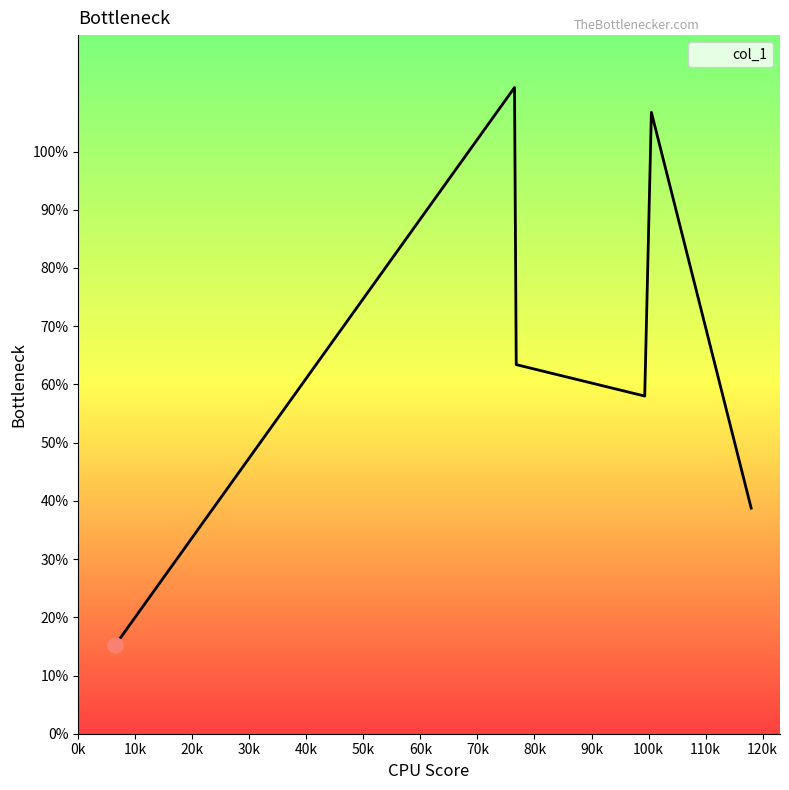

How many interior local valleys (lower than both neighbors) does the data have?

1